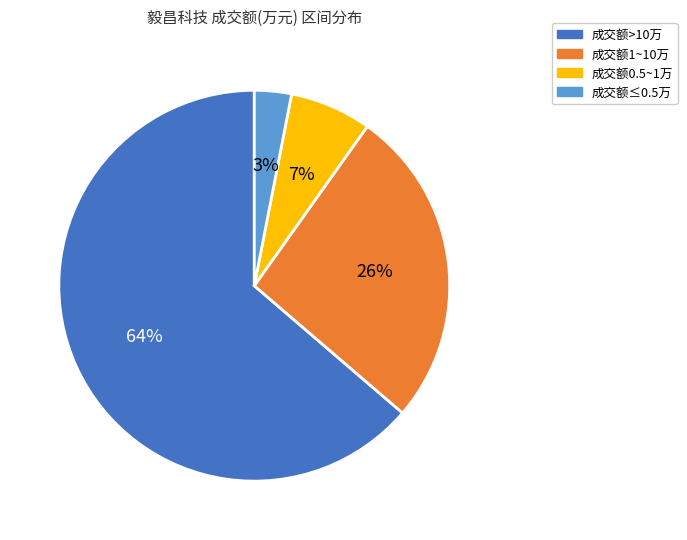

Is there any slice that represents more than half of the pie?

Yes